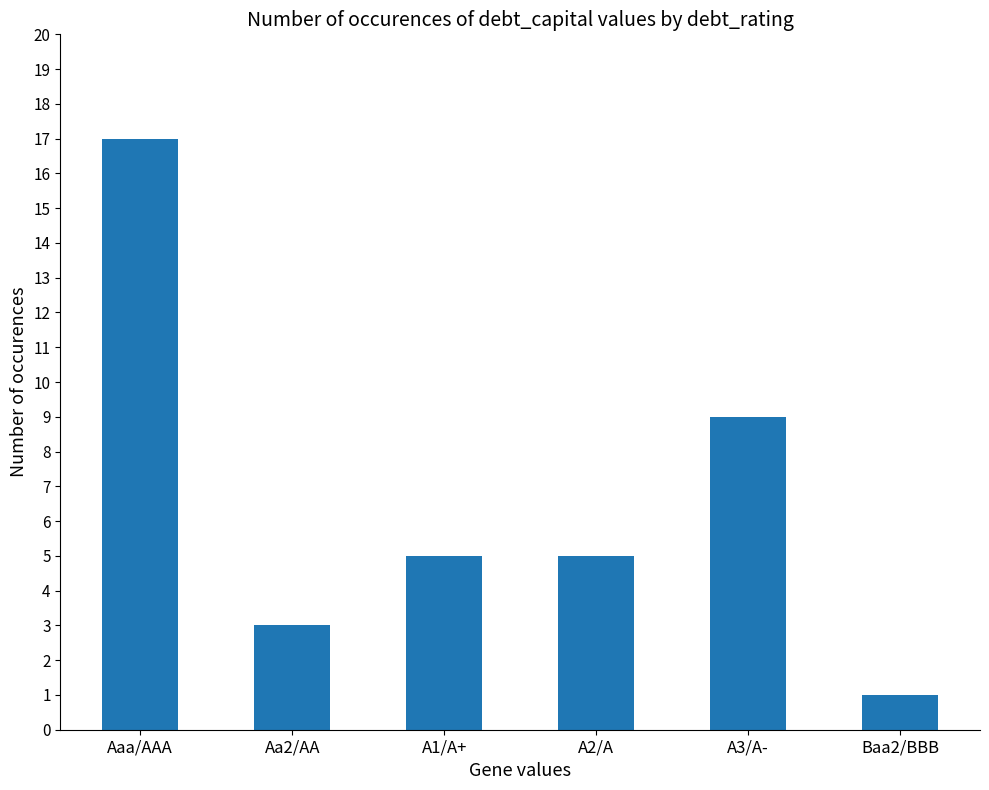

How many bars are there in total?

6